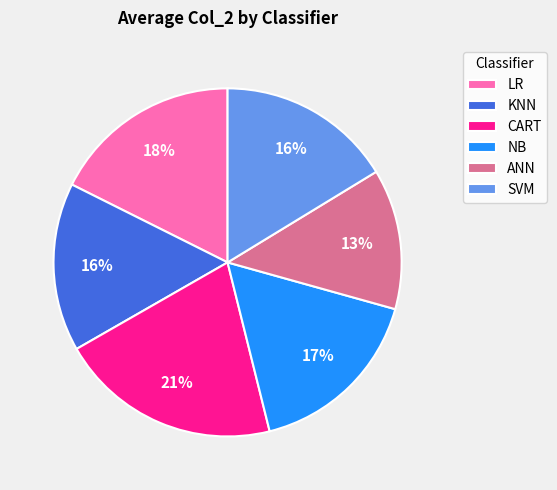

How many segments does this pie chart have?

6